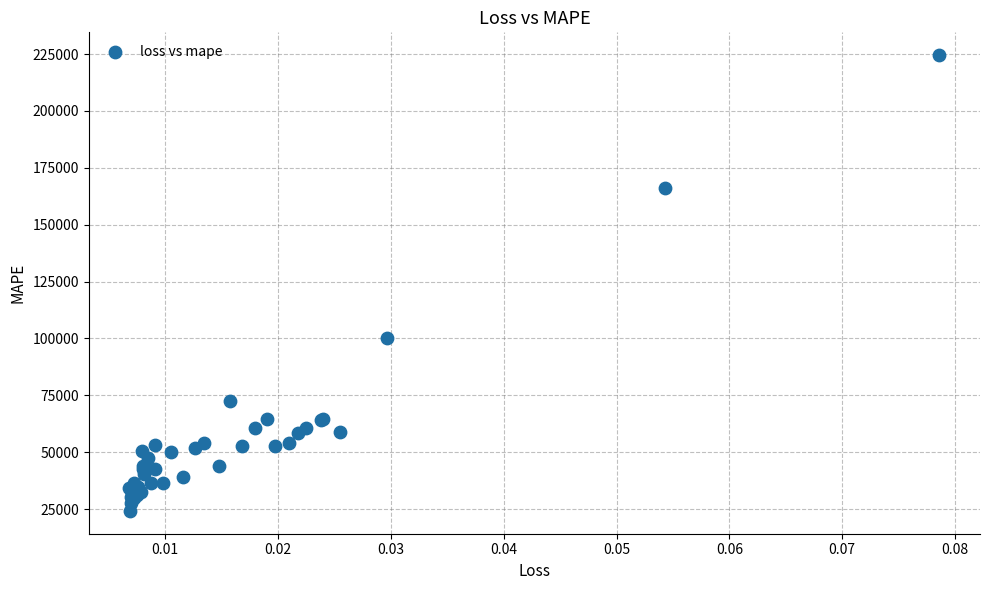

What Y value in the scatter plot is closest to 124380?

100232.7